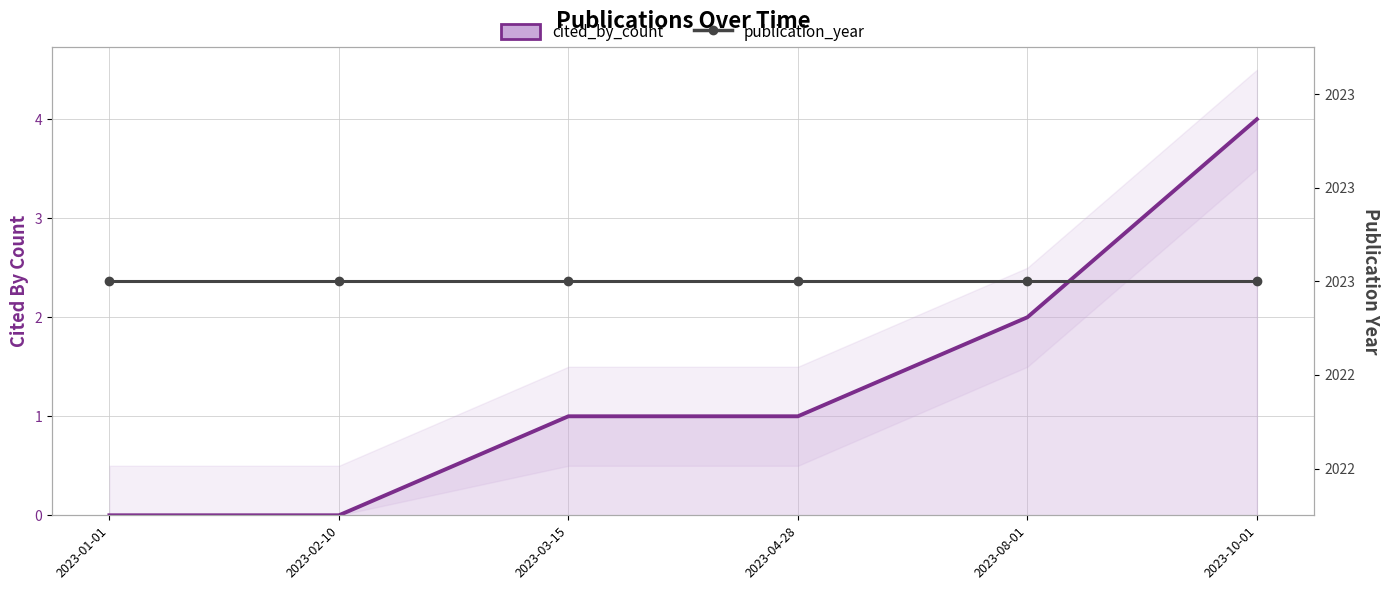

At which label is cited_by_count closest to 2?

2023-08-01